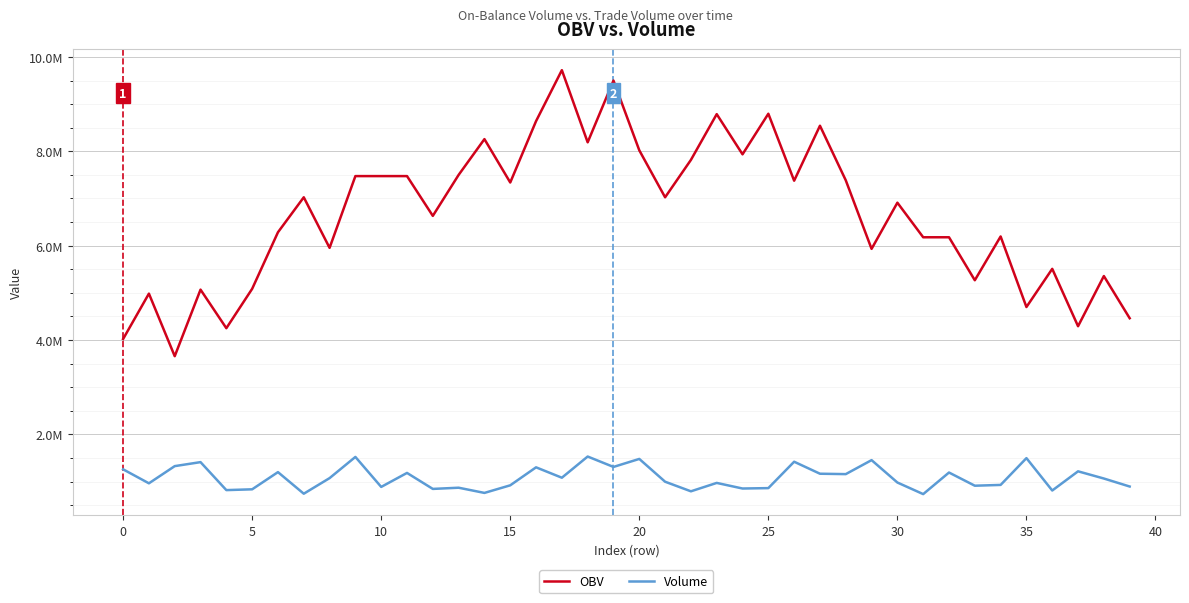

Does the chart display data point markers on the line(s)?

No